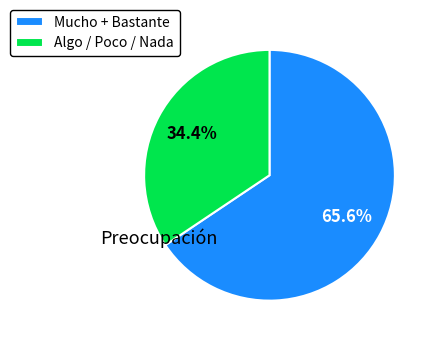

Which slice is the smallest?

Algo / Poco / Nada